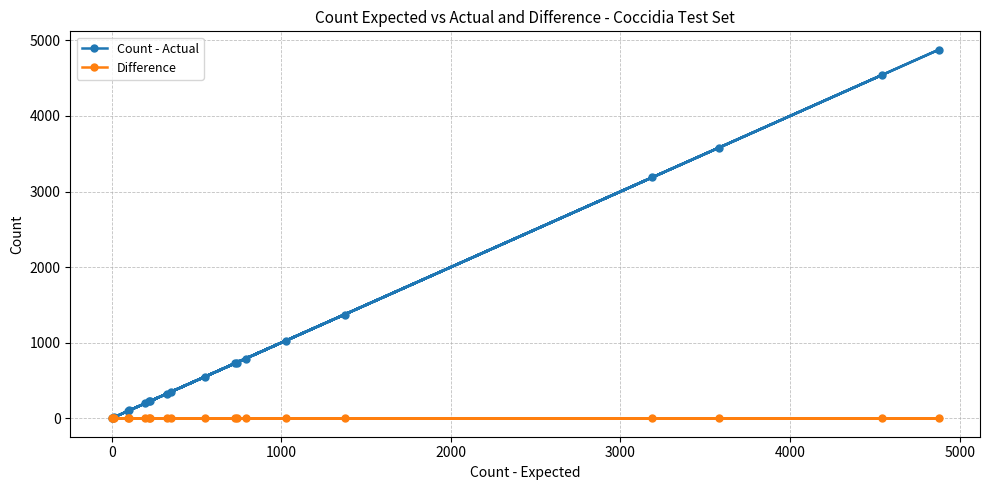

What is the maximum value for Count - Actual?

4876